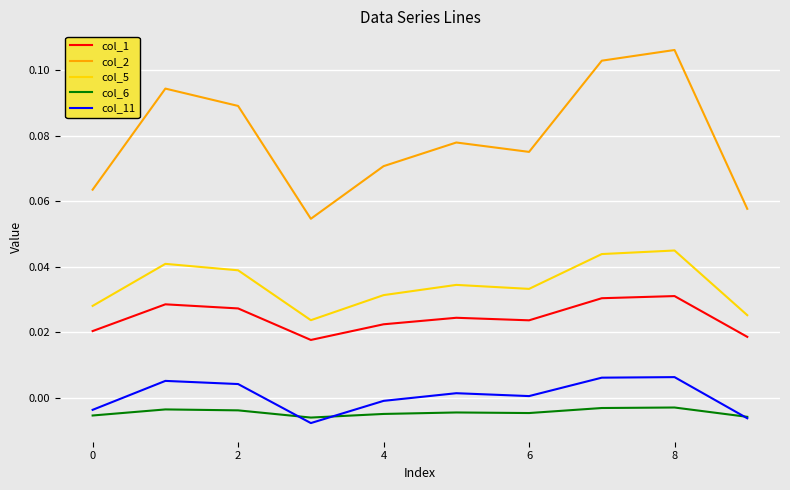

True or false: col_6 and col_1 intersect in this chart.

False